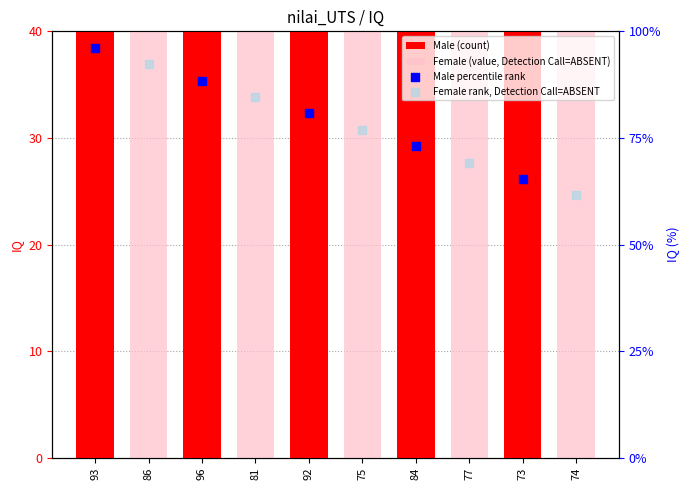

At which category is the sum across all series the highest?

93